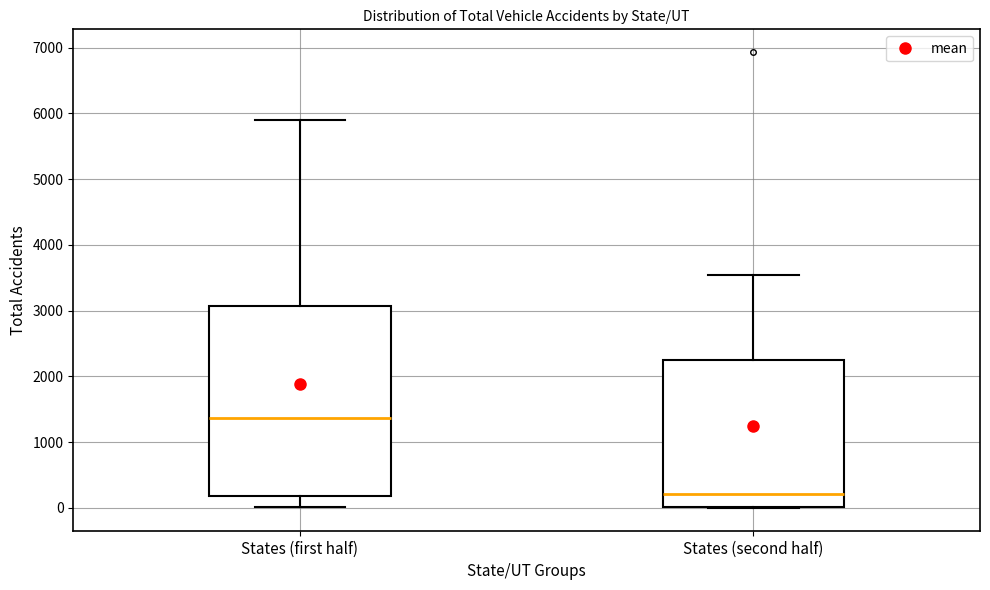

Which box has the highest median line?

States (first half)